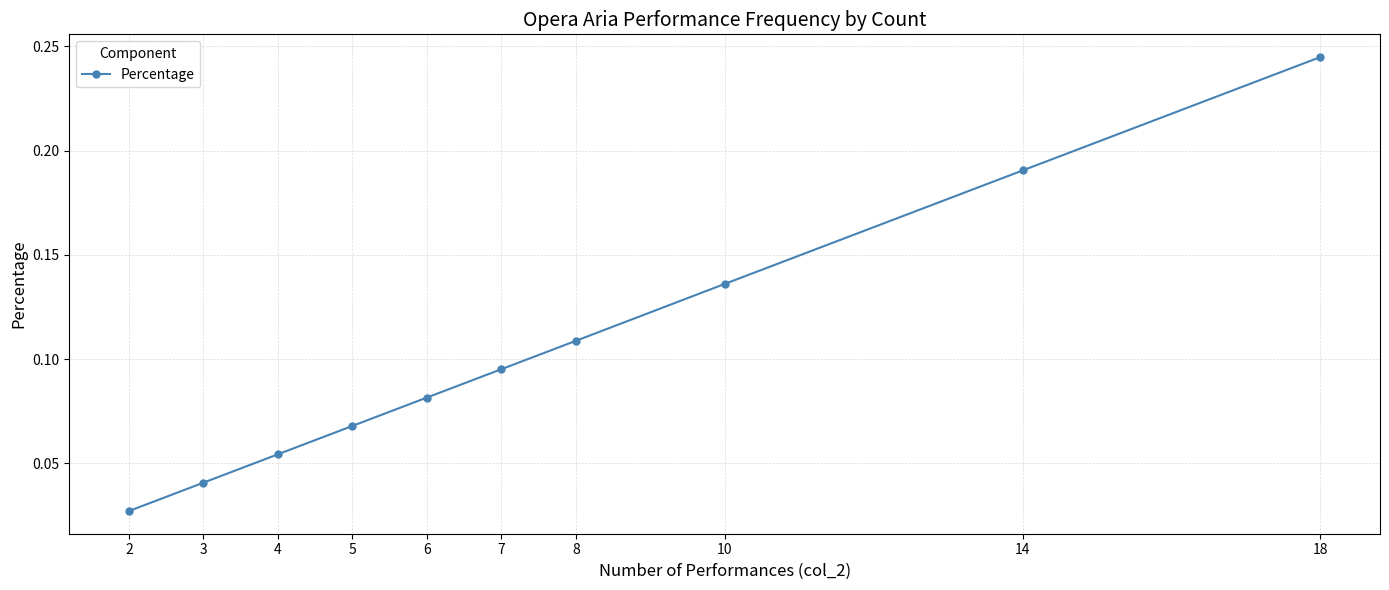

Between 10 and 2, which is larger?

10